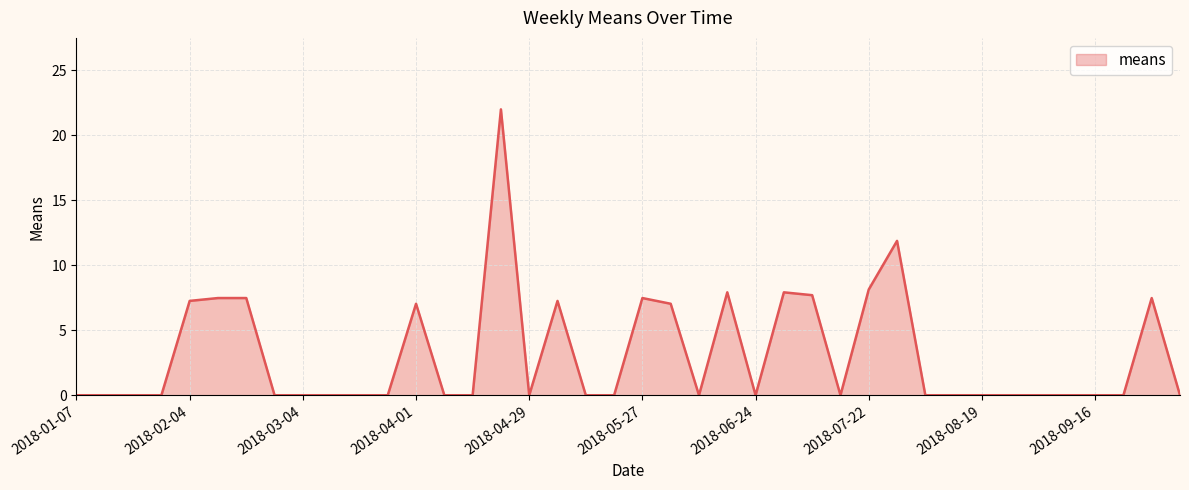

What is the maximum value shown in the chart?

22.0